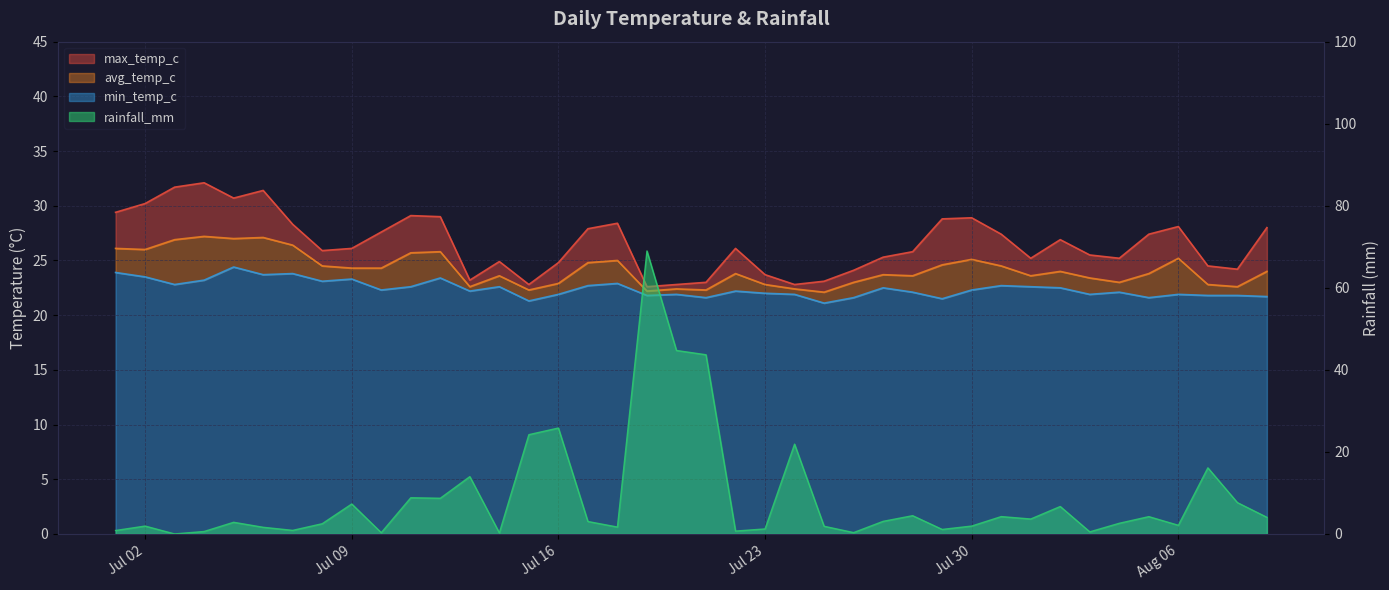

How many lines are shown in the chart?

3